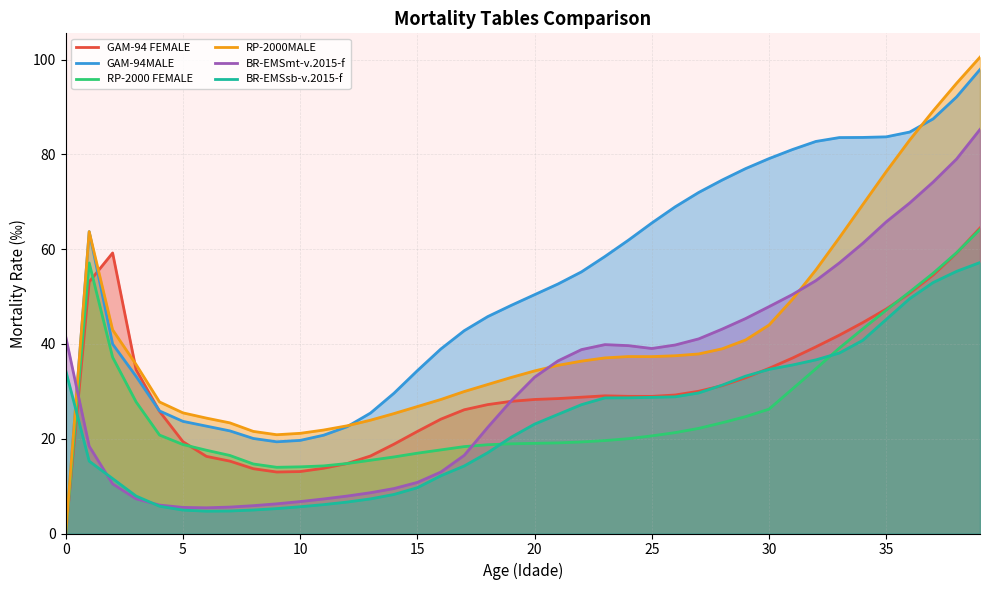

The RP-2000MALE series shows 15.4 at 15. True or false?

False